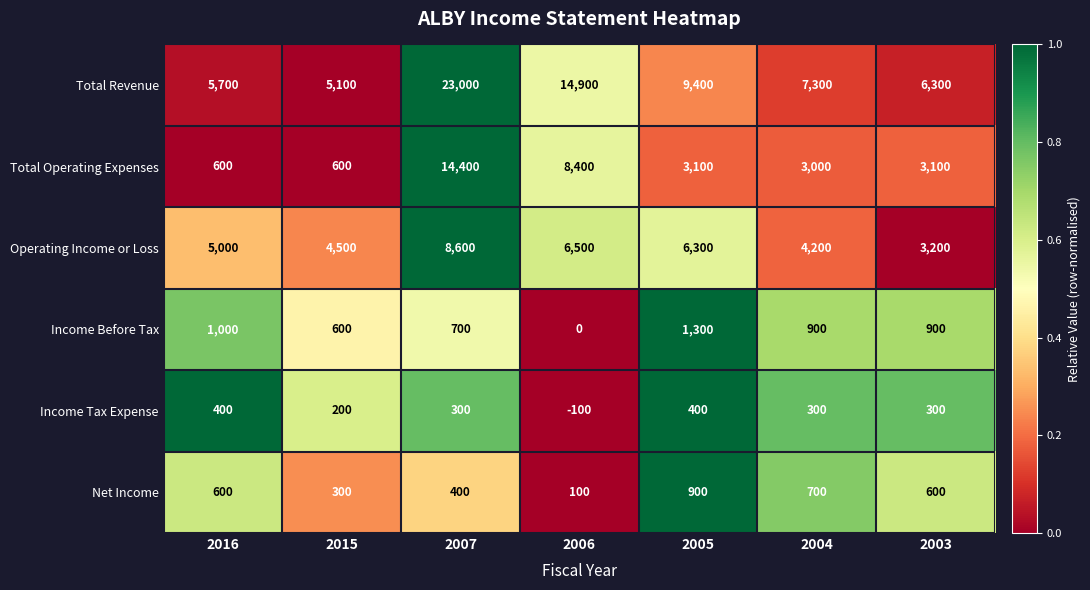

At which label does Total Revenue first exceed 7300?

2007